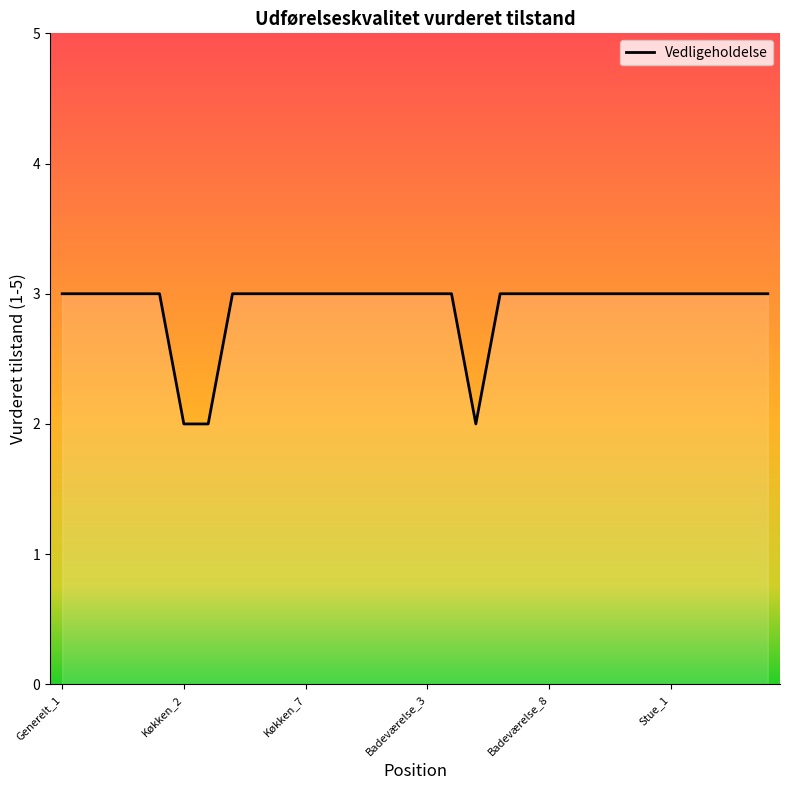

What is the maximum value shown in the chart?

3